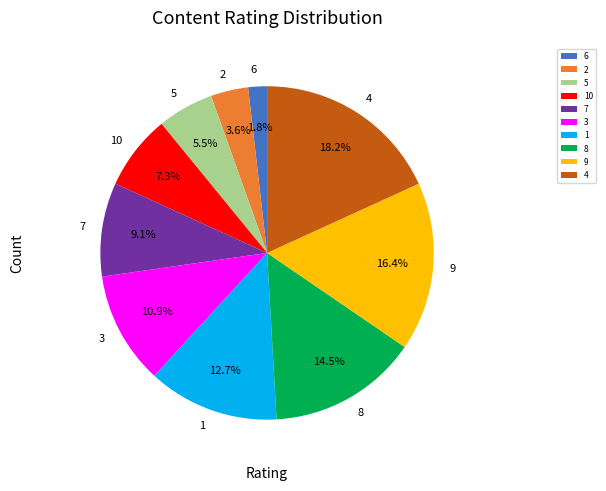

Is it true that 6 is 2% of the pie?

True